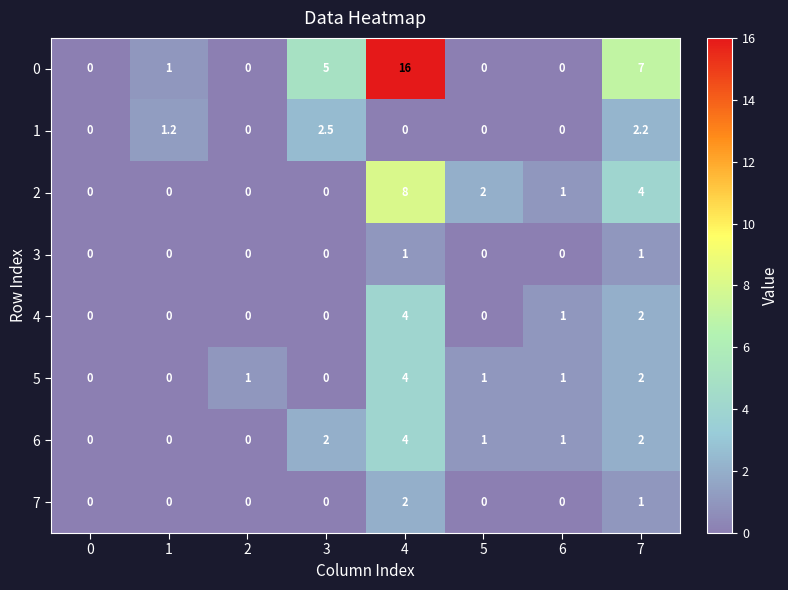

What is the difference between the maximum and minimum values in the 2 series?

8.0